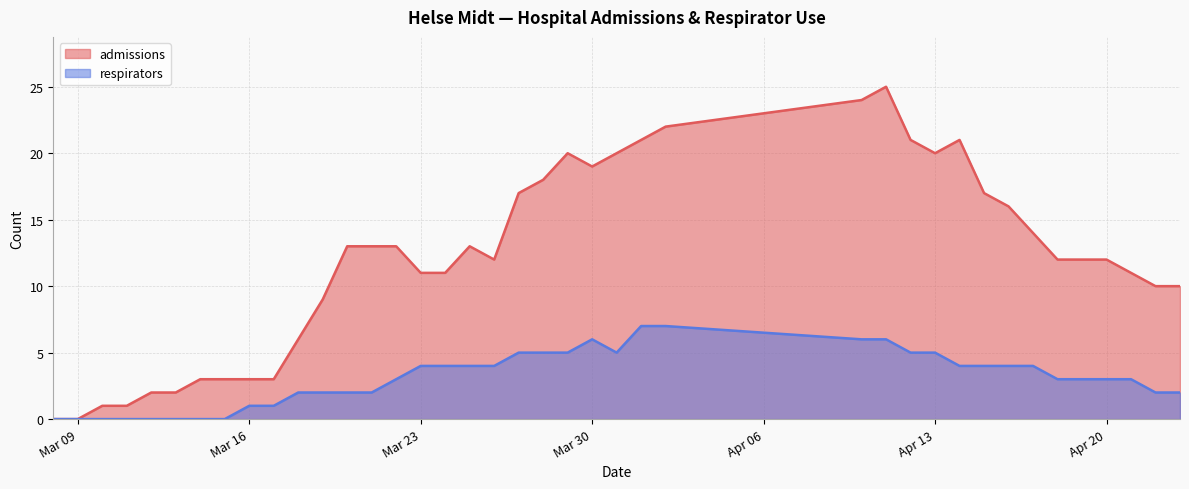

What is the label of the 31st point from the right?

2020-03-17